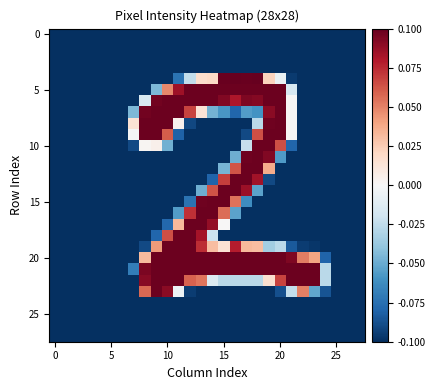

At how many categories does at least one series exceed 0?

17